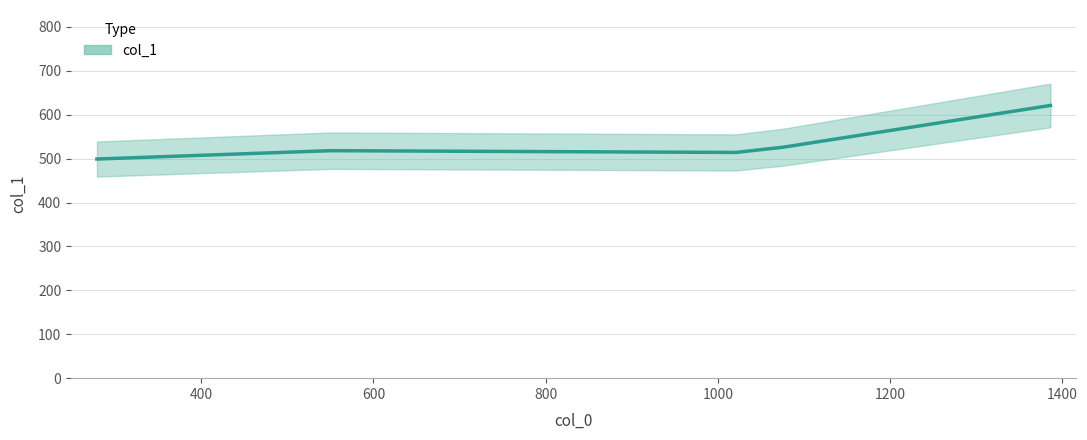

Where is the data nearest to the value 560?

1076